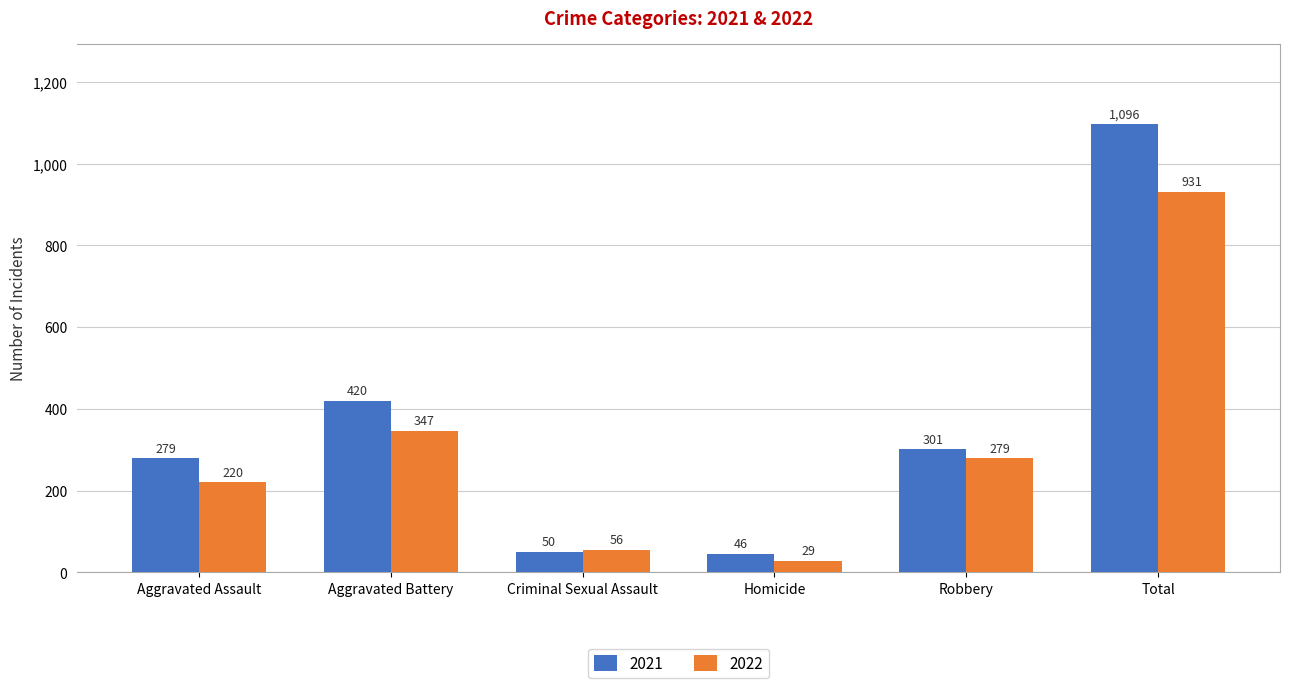

What is the greatest value displayed?

1096